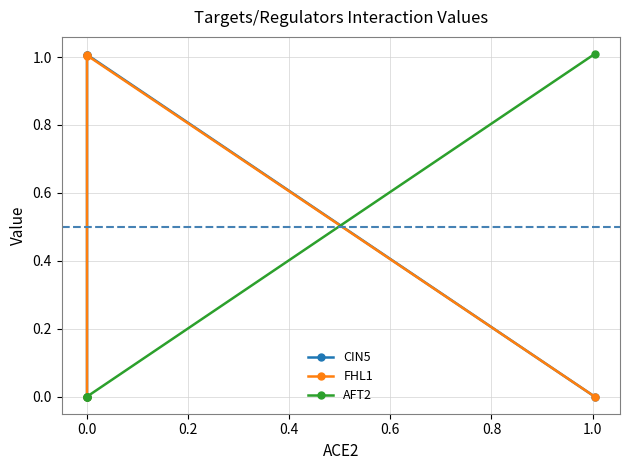

What is the average value of the FHL1 series?

0.5